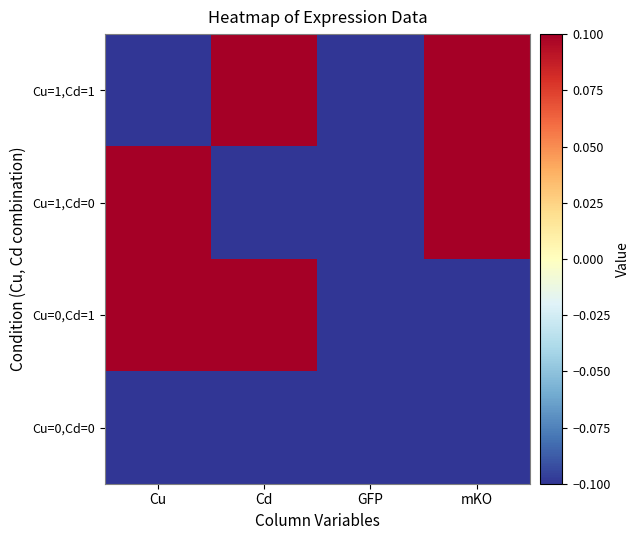

List the series in order of their peak value, lowest first.

Cu=0,Cd=0, Cu=1,Cd=1, Cu=1,Cd=0, Cu=0,Cd=1